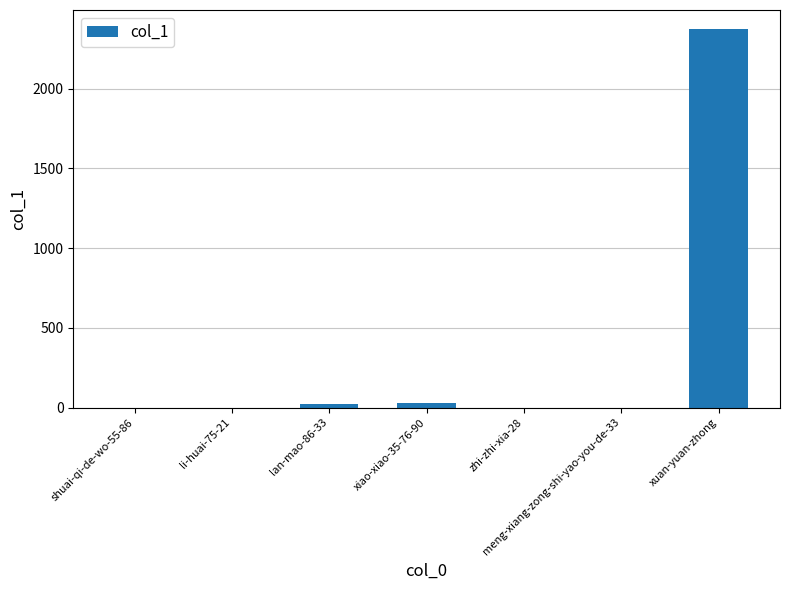

Is it true that the value at xuan-yuan-zhong is 2375?

True